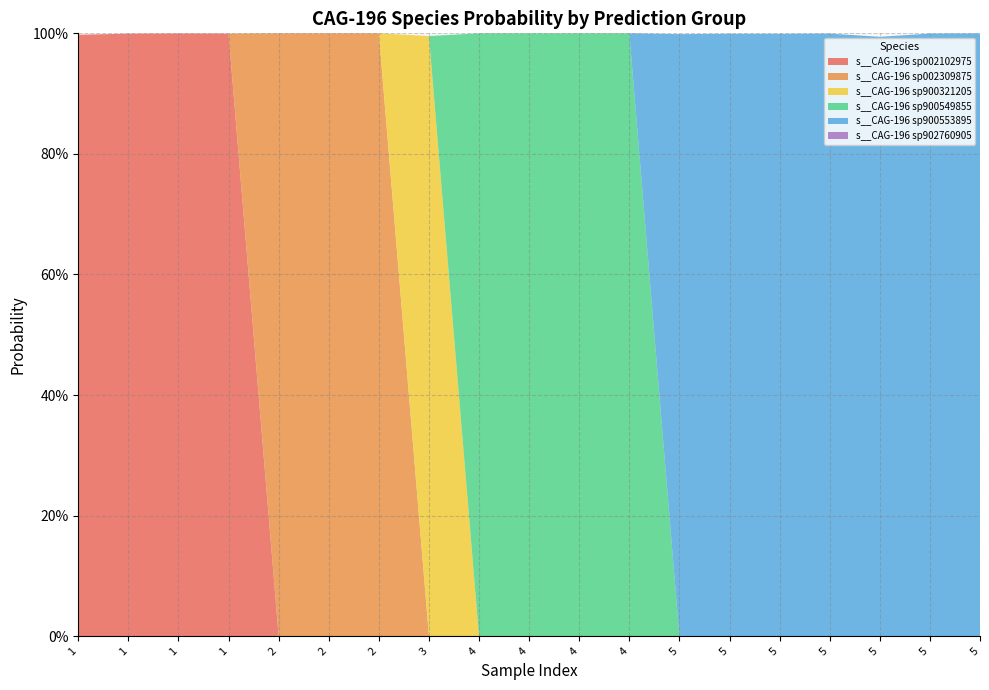

Reading left to right, what are all the values shown in this chart?

s__CAG-196 sp002102975: 1=1.0	1=1.0	1=1.0	1=1.0	2=0.0	2=0.0	2=0.0	3=0.0	4=0.0	4=0.0	4=0.0	4=0.0	5=0.0	5=0.0	5=0.0	5=0.0	5=0.0	5=0.0	5=0.0
s__CAG-196 sp002309875: 1=0.0	1=0.0	1=0.0	1=0.0	2=1.0	2=1.0	2=1.0	3=0.0	4=0.0	4=0.0	4=0.0	4=0.0	5=0.0	5=0.0	5=0.0	5=0.0	5=0.0	5=0.0	5=0.0
s__CAG-196 sp900321205: 1=0.0	1=0.0	1=0.0	1=0.0	2=0.0	2=0.0	2=0.0	3=1.0	4=0.0	4=0.0	4=0.0	4=0.0	5=0.0	5=0.0	5=0.0	5=0.0	5=0.0	5=0.0	5=0.0
s__CAG-196 sp900549855: 1=0.0	1=0.0	1=0.0	1=0.0	2=0.0	2=0.0	2=0.0	3=0.0	4=1.0	4=1.0	4=1.0	4=1.0	5=0.0	5=0.0	5=0.0	5=0.0	5=0.0	5=0.0	5=0.0
s__CAG-196 sp900553895: 1=0.0	1=0.0	1=0.0	1=0.0	2=0.0	2=0.0	2=0.0	3=0.0	4=0.0	4=0.0	4=0.0	4=0.0	5=1.0	5=1.0	5=1.0	5=1.0	5=1.0	5=1.0	5=1.0
s__CAG-196 sp902760905: 1=0.0	1=0.0	1=0.0	1=0.0	2=0.0	2=0.0	2=0.0	3=0.0	4=0.0	4=0.0	4=0.0	4=0.0	5=0.0	5=0.0	5=0.0	5=0.0	5=0.0	5=0.0	5=0.0